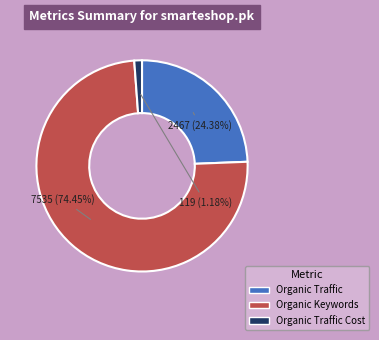

Count the number of slices in the pie.

3